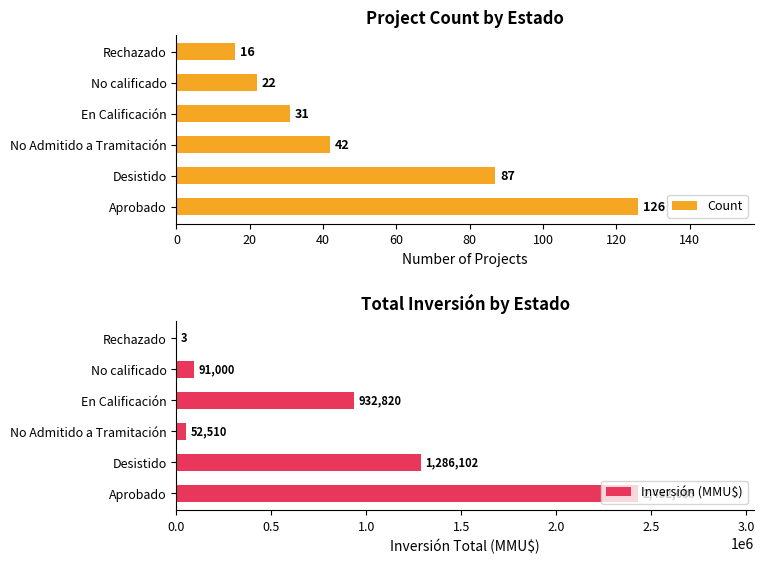

What is the value of the Count bar at the 6th from the left?

16